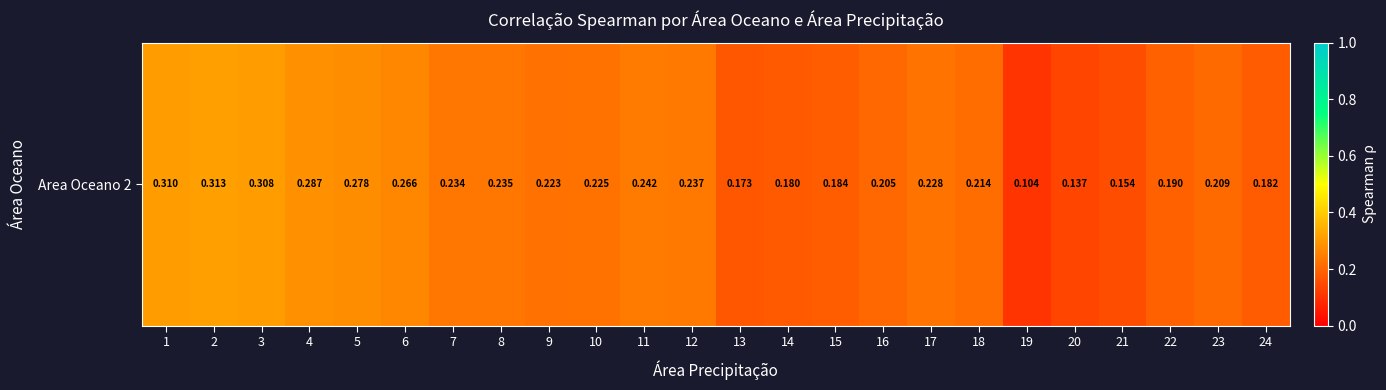

Reading left to right, what are all the values shown in this chart?

0.3	0.3	0.3	0.3	0.3	0.3	0.2	0.2	0.2	0.2	0.2	0.2	0.2	0.2	0.2	0.2	0.2	0.2	0.1	0.1	0.2	0.2	0.2	0.2